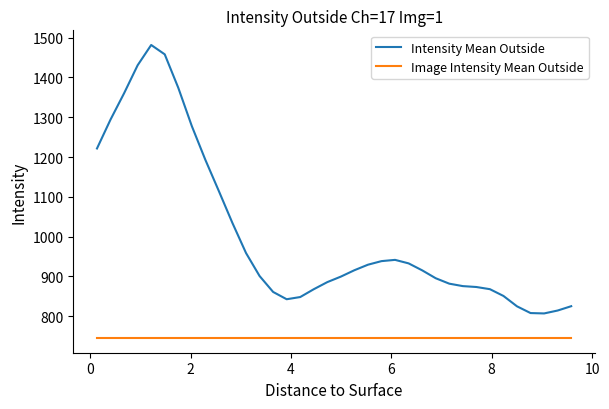

What is the minimum value shown in the chart?

745.1